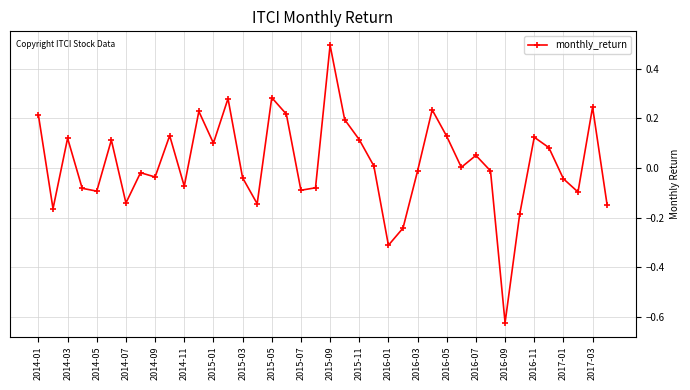

What is the greatest value displayed?

0.5